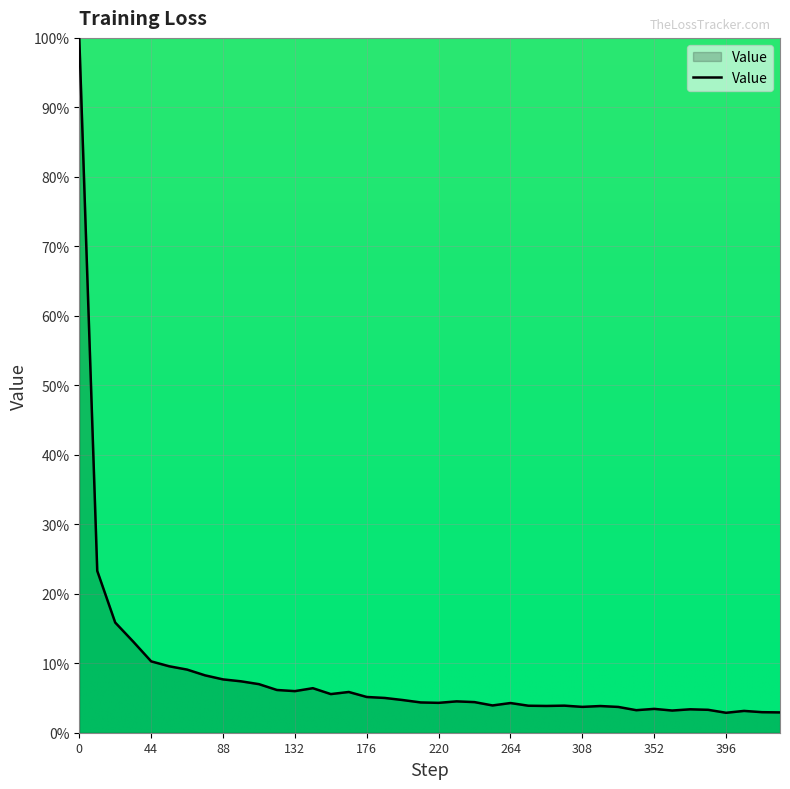

What is the greatest value displayed?

100.0